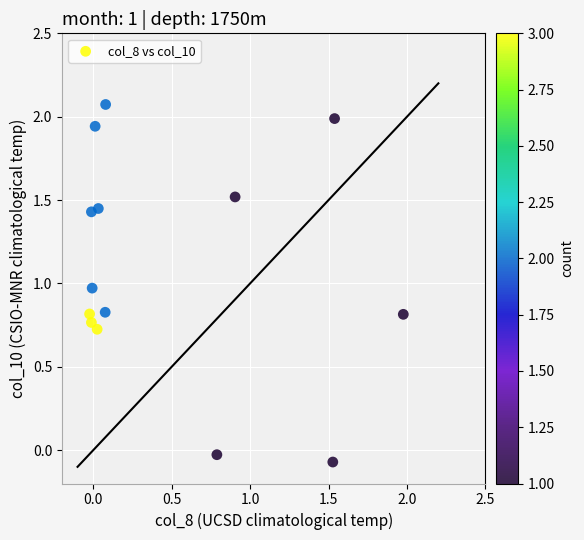

What is the range of X values (max minus min)?

2.0